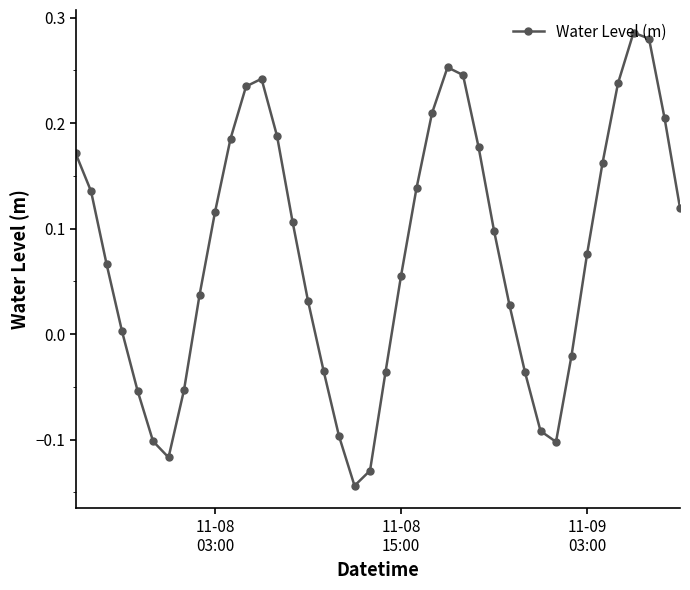

Count the number of categories in the chart.

40